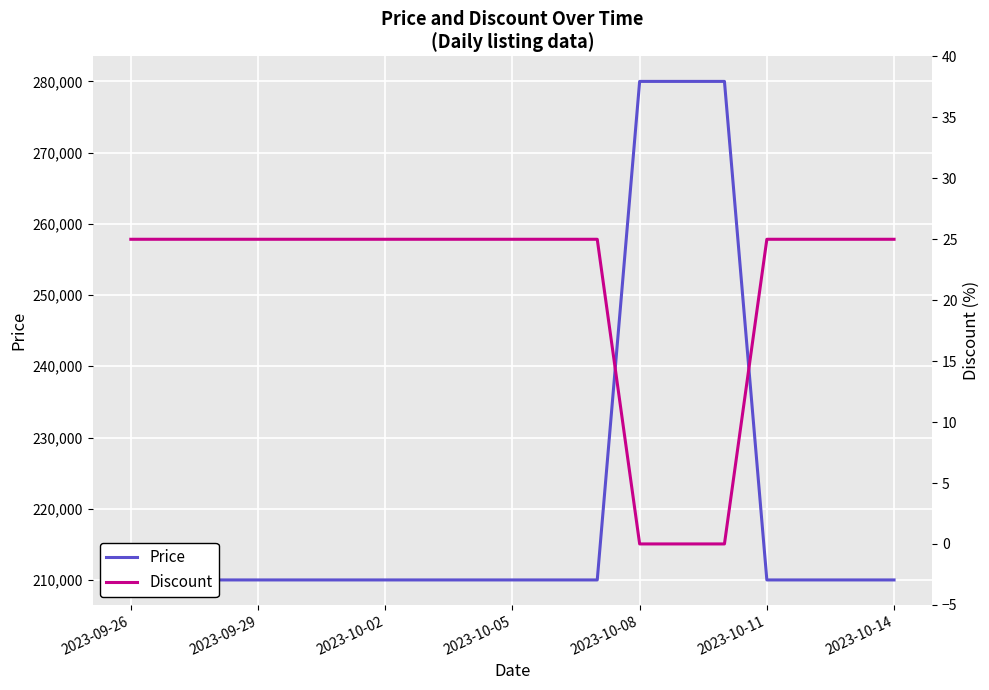

What is the average value of the Price series?

221053